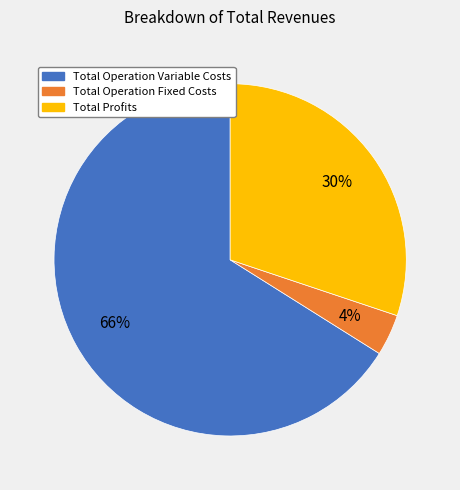

How many segments does this pie chart have?

3